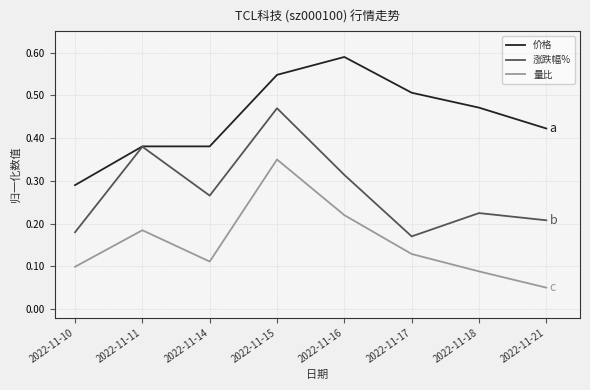

At which category is the sum across all series the highest?

2022-11-15